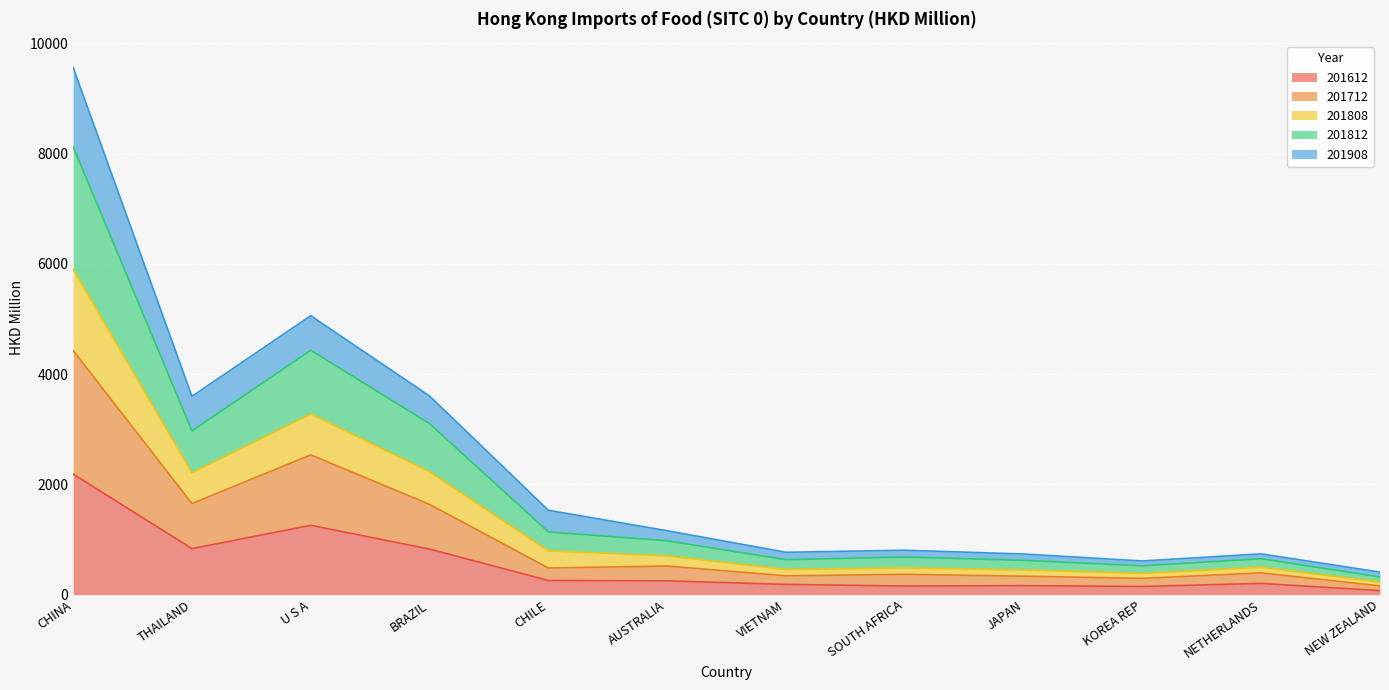

What is the total value across all series at U S A?

5061.0